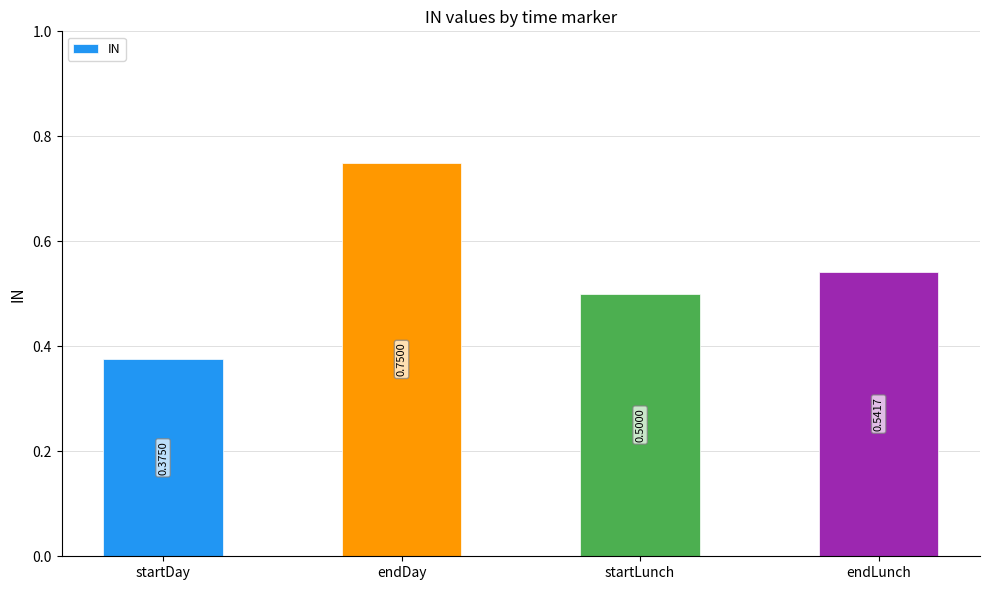

Rank the categories by value from lowest to highest.

startDay, startLunch, endLunch, endDay